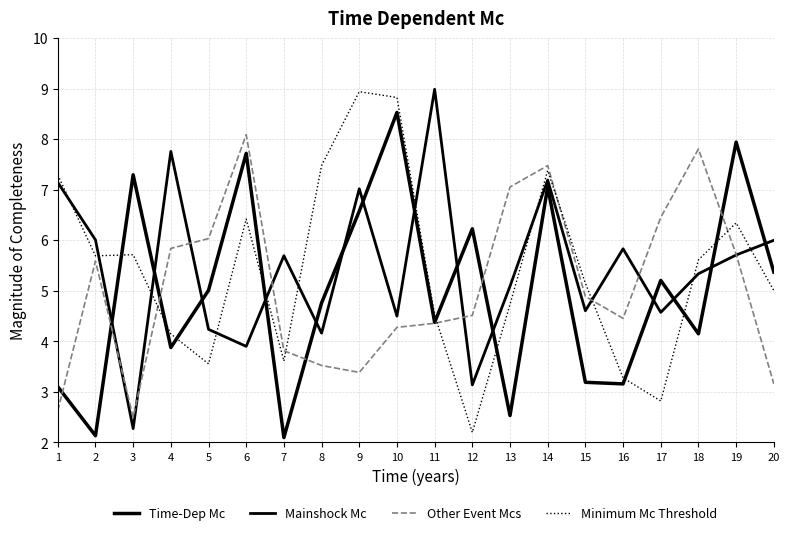

Is this an area chart (filled region under the line)?

No